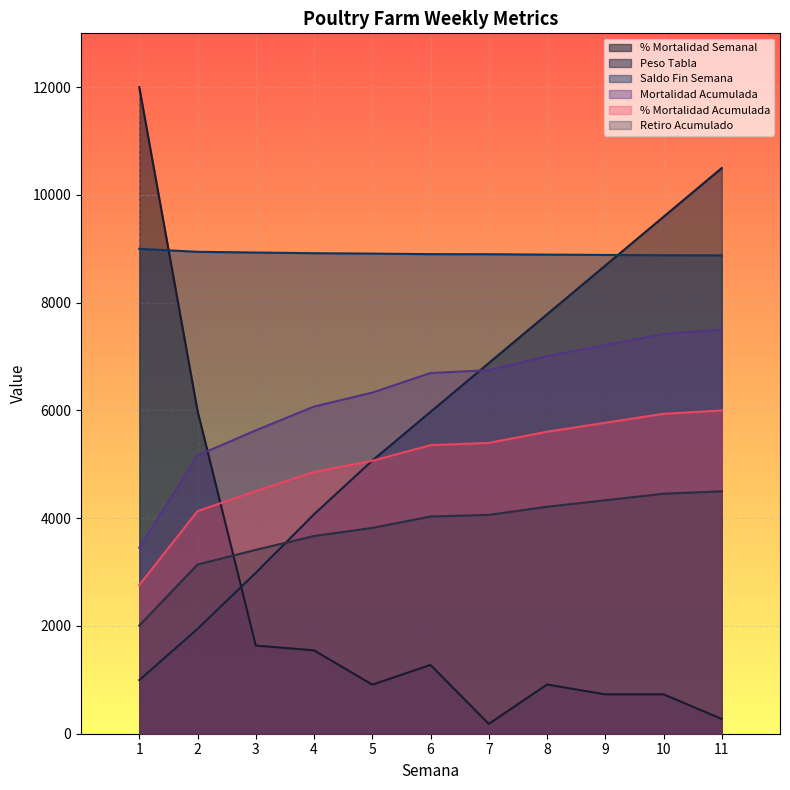

At which category does the chart reach its peak across all series?

1